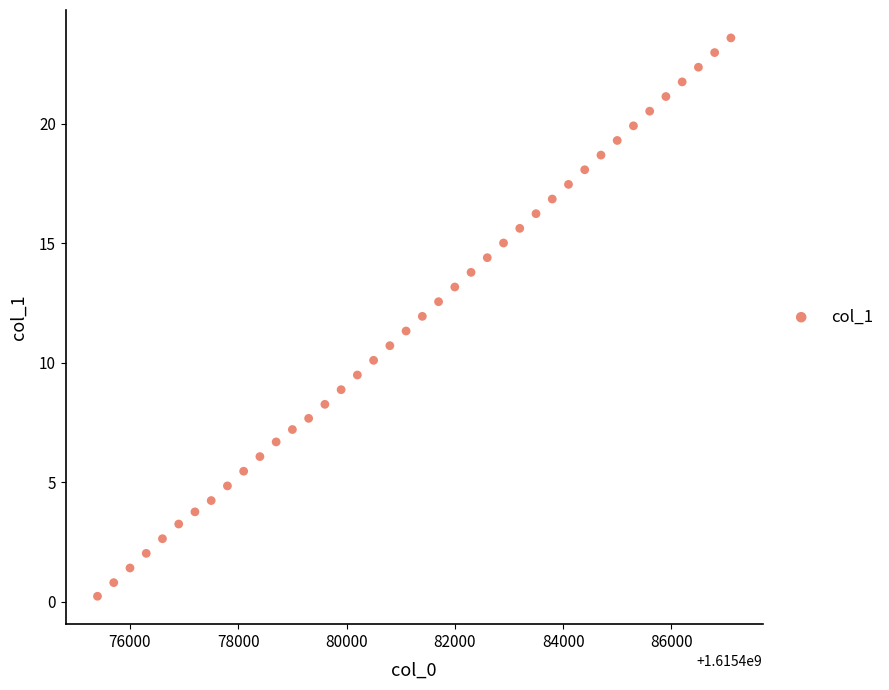

What is the range of Y values (max minus min)?

23.4